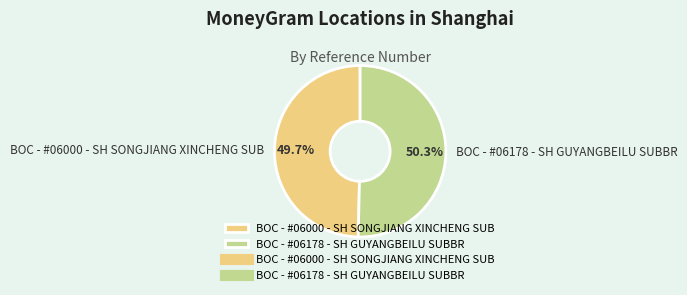

Between BOC - #06000 - SH SONGJIANG XINCHENG SUB and BOC - #06178 - SH GUYANGBEILU SUBBR, which is larger?

BOC - #06178 - SH GUYANGBEILU SUBBR